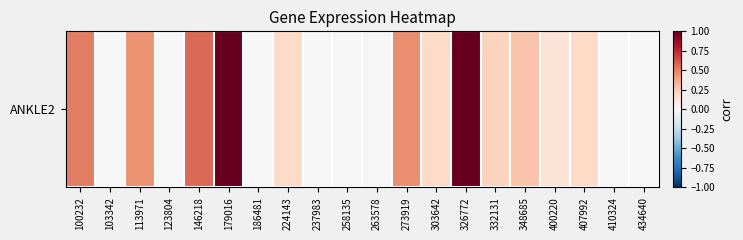

What is the change in value from 186481 to 303642?

+0.2